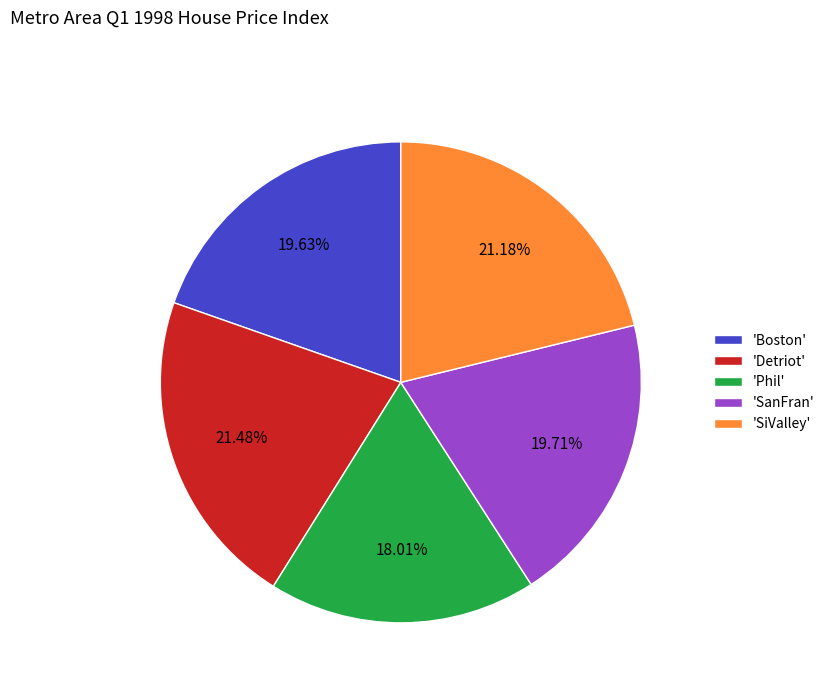

Does 'SanFran' account for over 50% of the chart?

No